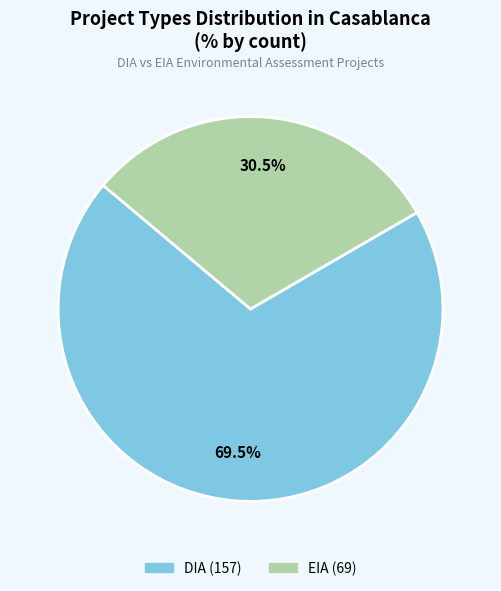

Combined, what portion of the pie is EIA and DIA?

100.0%